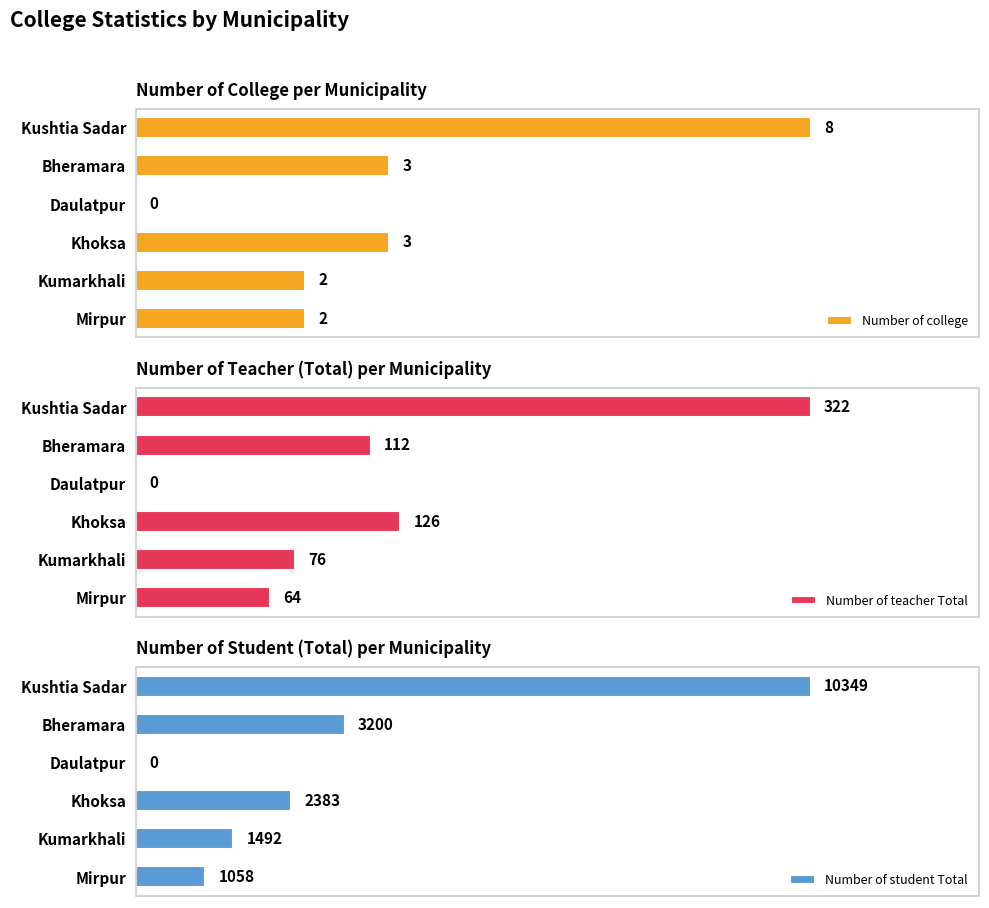

Where is Number of teacher Total nearest to the value 161?

Khoksa